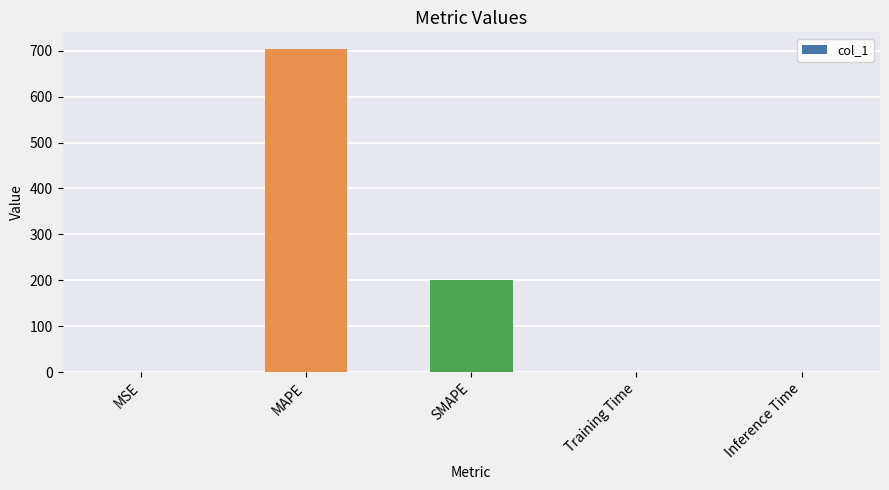

True or false: the data shows 0.0 at Inference Time.

True